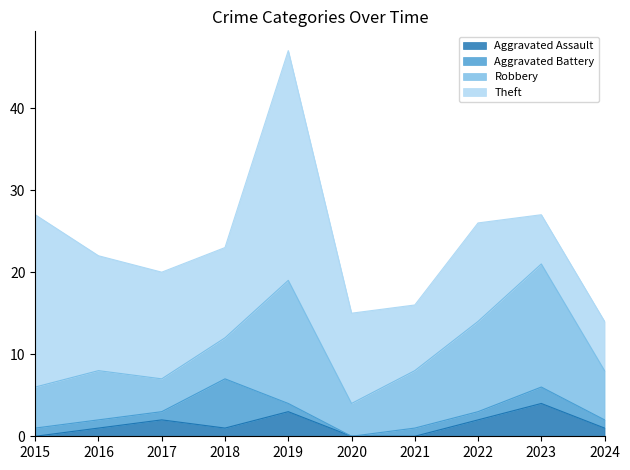

What is the difference between the Total values at 2016 and 2021?

6